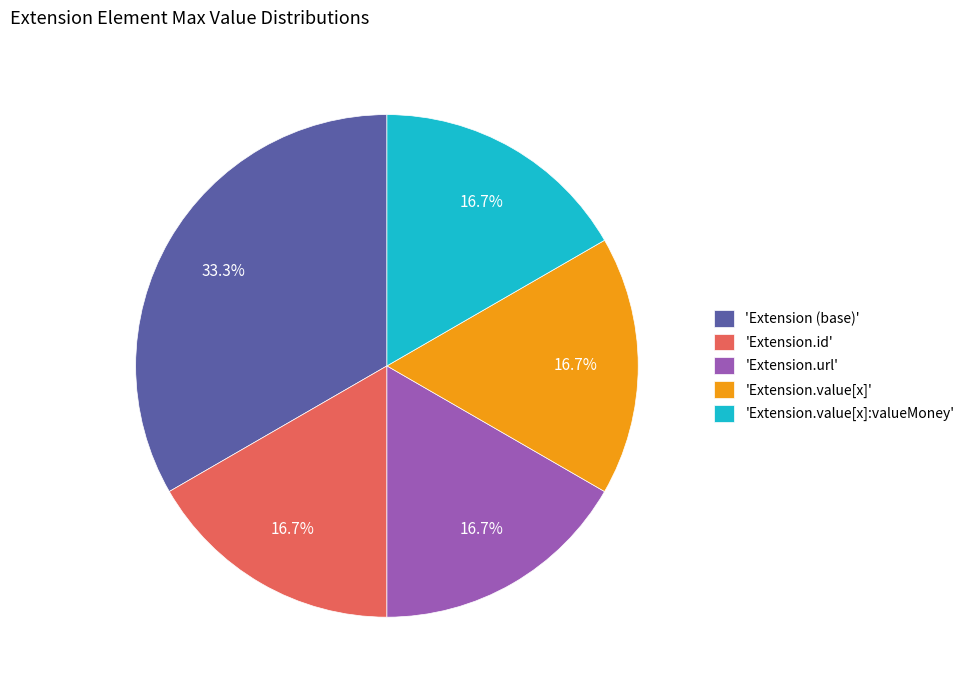

Approximately how many times larger is the value at 'Extension.url' compared to 'Extension (base)'?

0.5